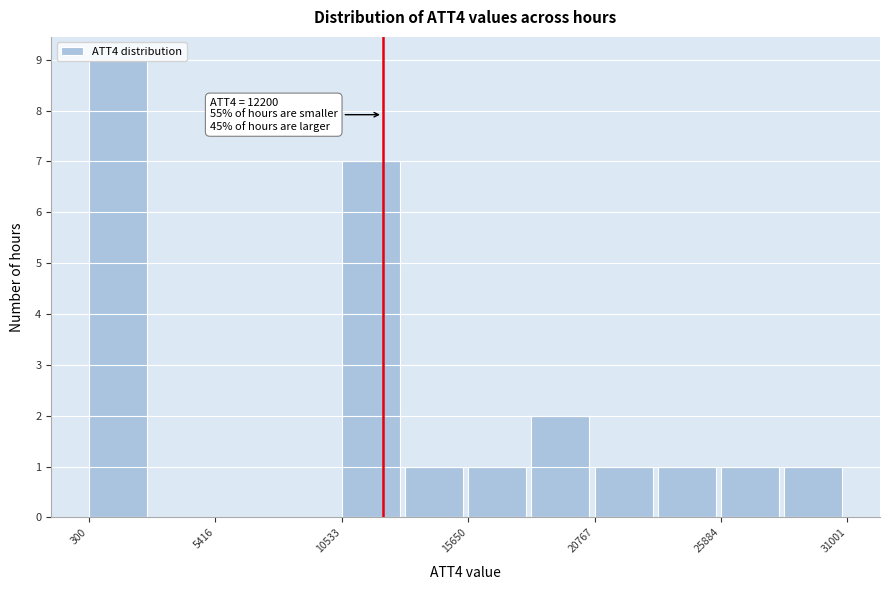

Around what value on the x-axis is the tallest bar? Give the approximate position of its centre, as read against the axis.

1000